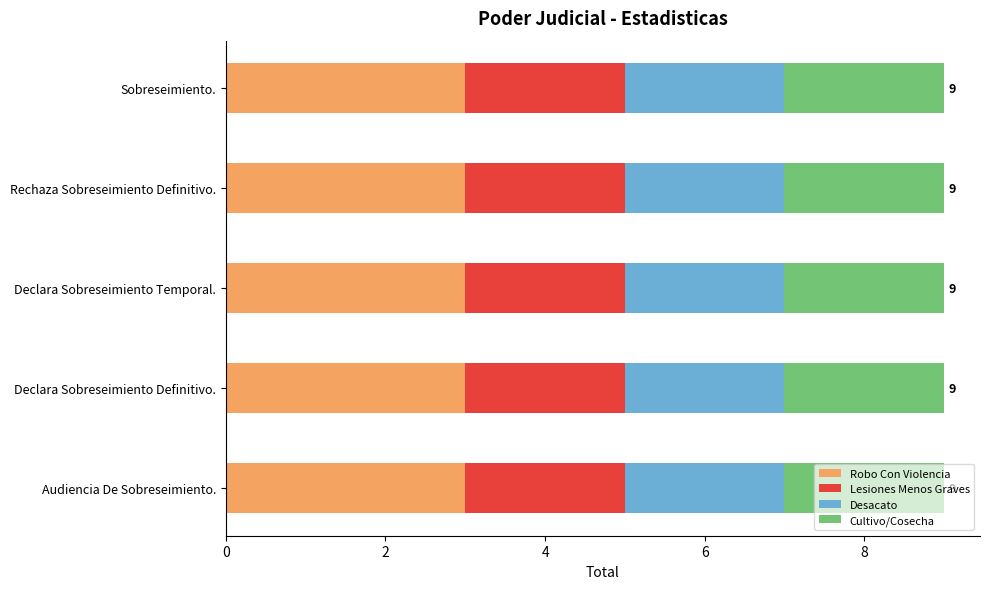

What is the approximate value of Robo Con Violencia at Sobreseimiento.?

3